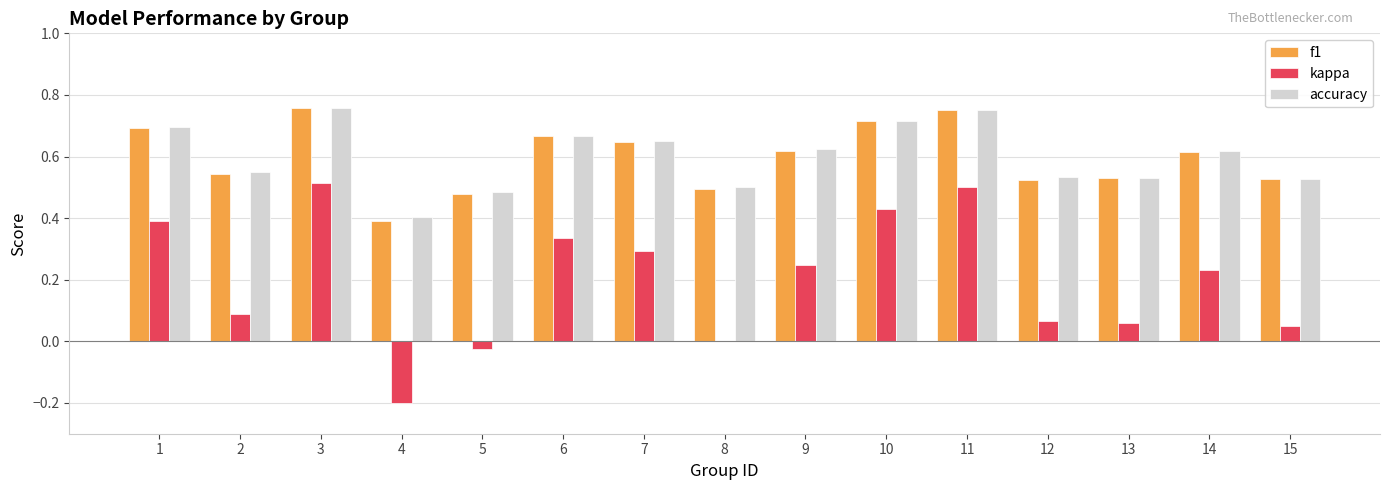

Is it true that kappa equals 0.1 at 9?

False